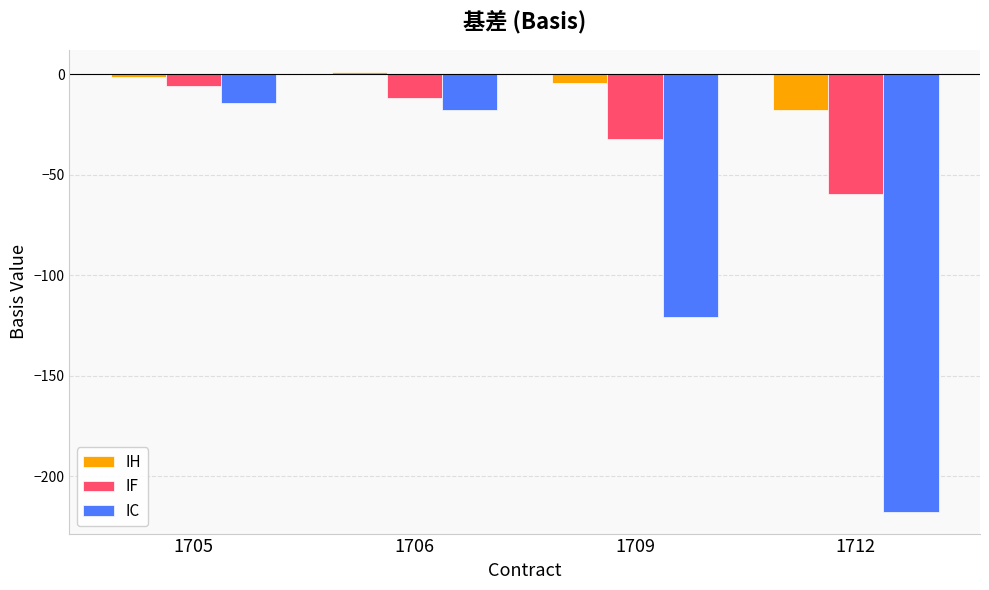

What is the total value across all series at 1706?

-28.5